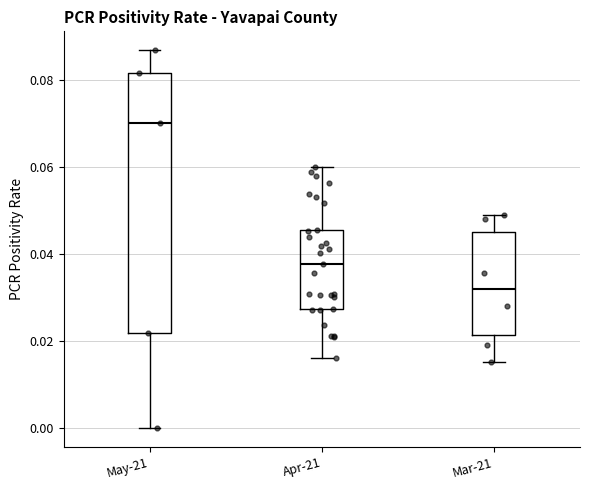

Reading left to right, transcribe this box plot: for each box, give where its median line is, the range the box spans, and where its two whiskers end, as read against the y-axis. The values are not printed on the chart, so give them approximately, as read against the axis.

May-21: median 0.070, box 0.022 to 0.082, whiskers 0.000 to 0.086
Apr-21: median 0.038, box 0.028 to 0.046, whiskers 0.016 to 0.060
Mar-21: median 0.032, box 0.022 to 0.046, whiskers 0.016 to 0.050